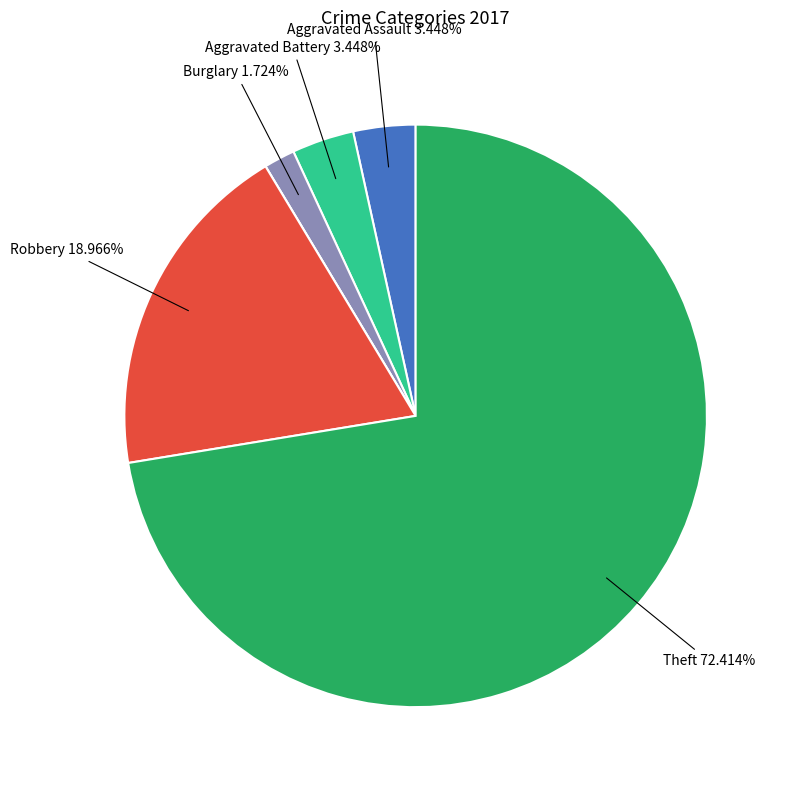

Is there a majority slice in this chart?

Yes